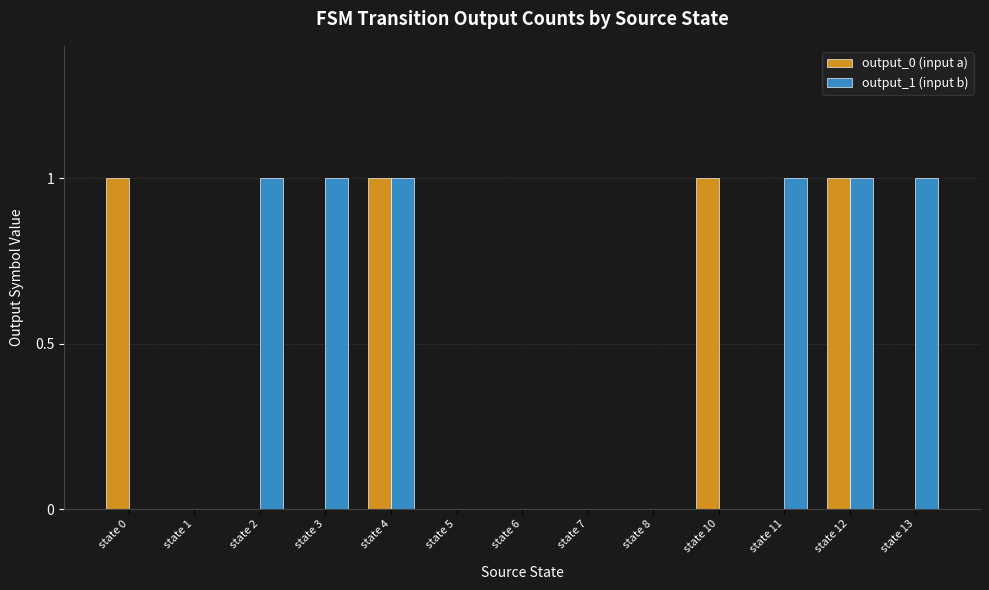

The output_0 (input a) series shows 0 at state 11. True or false?

True